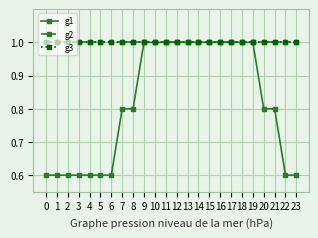

True or false: g1 and g2 cross at least once.

False